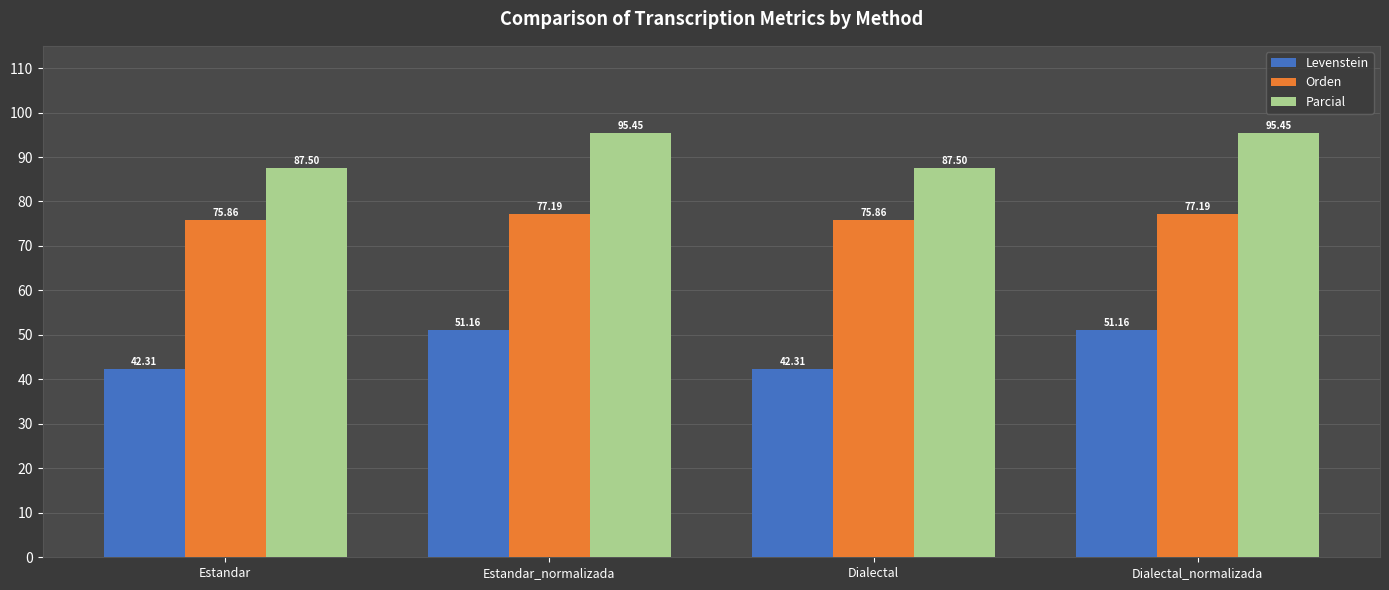

How many bars are there in total?

12